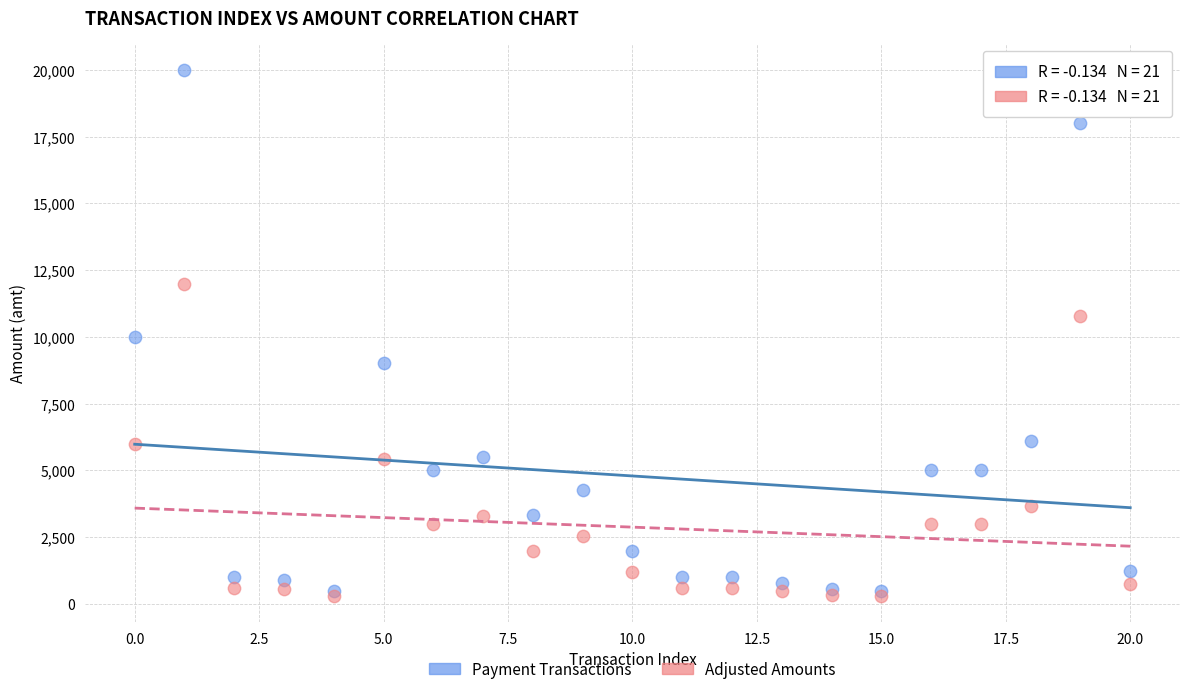

Which series reaches the minimum Y coordinate?

Adjusted Amounts